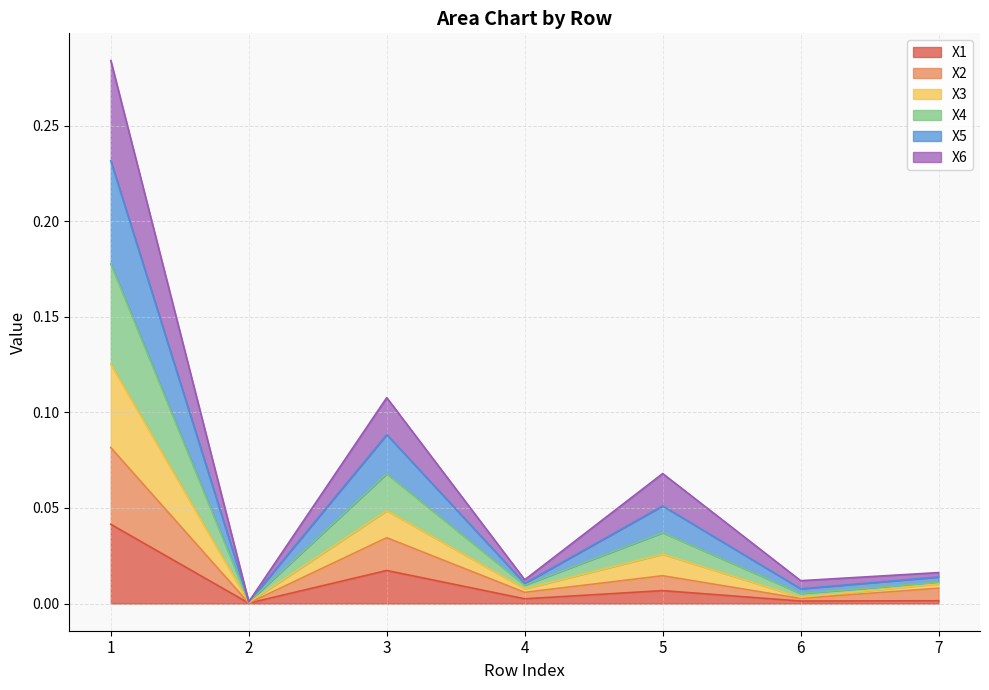

Does the chart display data point markers on the line(s)?

No